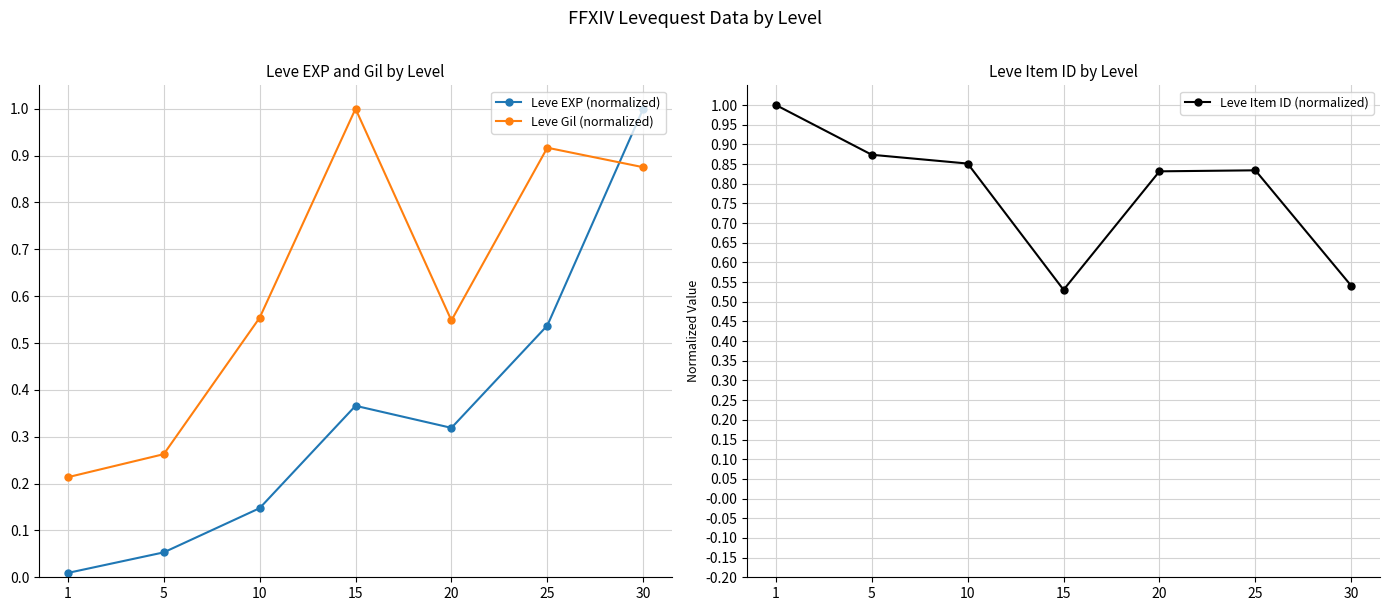

At which label is Leve EXP (normalized) closest to 0?

1